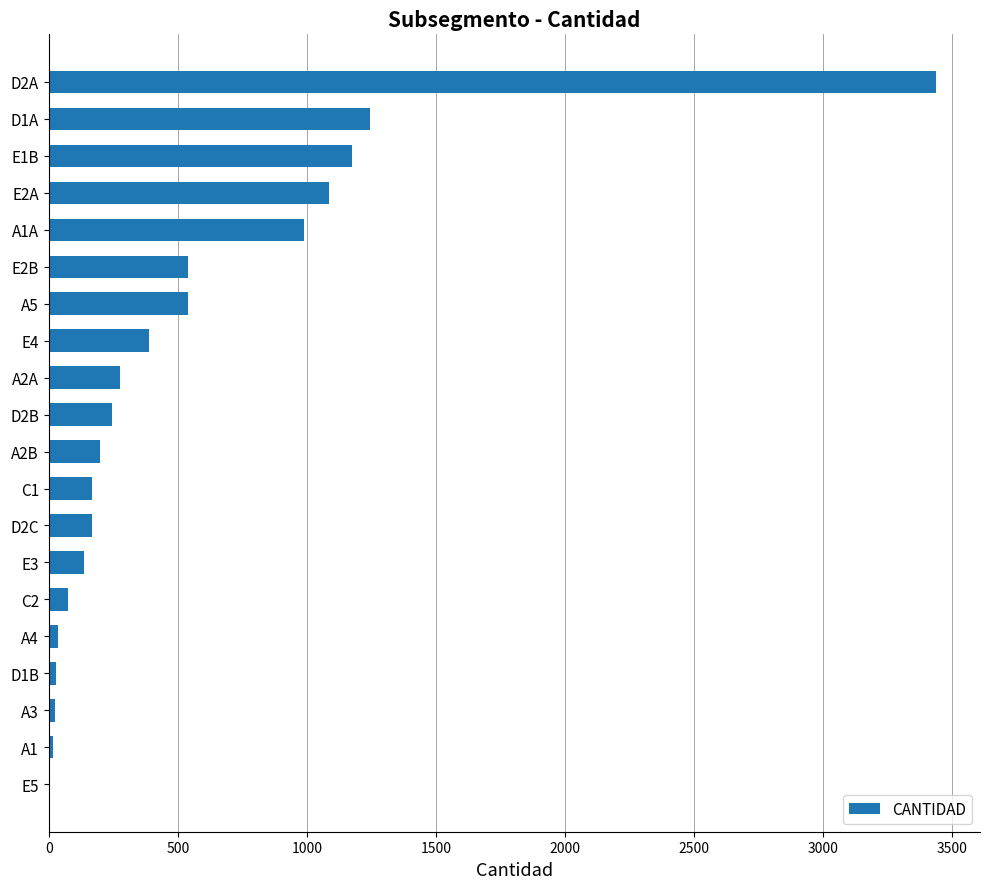

What is the greatest value displayed?

3435